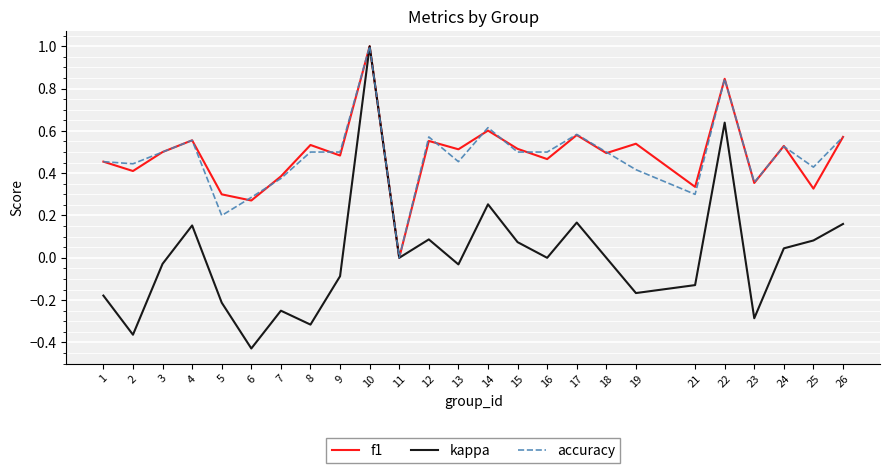

How many lines are shown in the chart?

3